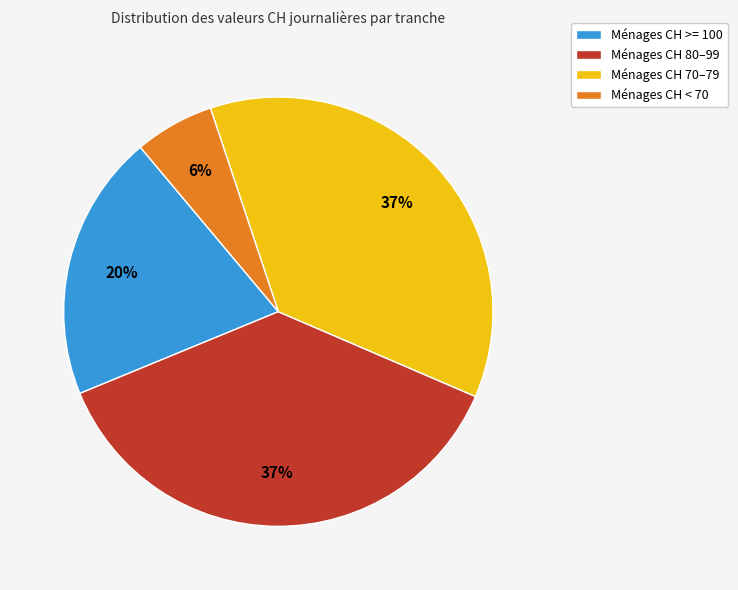

Is there a majority slice in this chart?

No